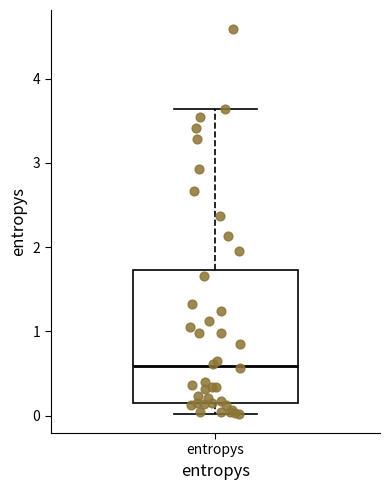

Where does the median line of the box for entropys sit on the y-axis? The values are not printed on the chart, so give them approximately, as read against the axis.

0.6